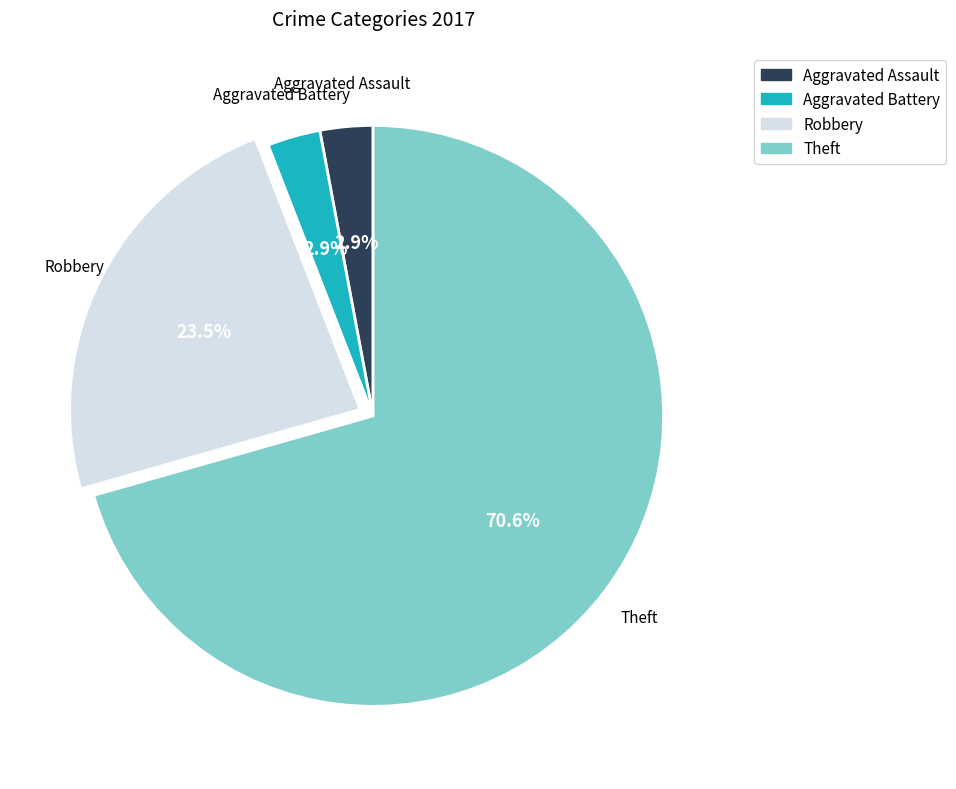

To the nearest percent, what portion does Theft represent?

71%